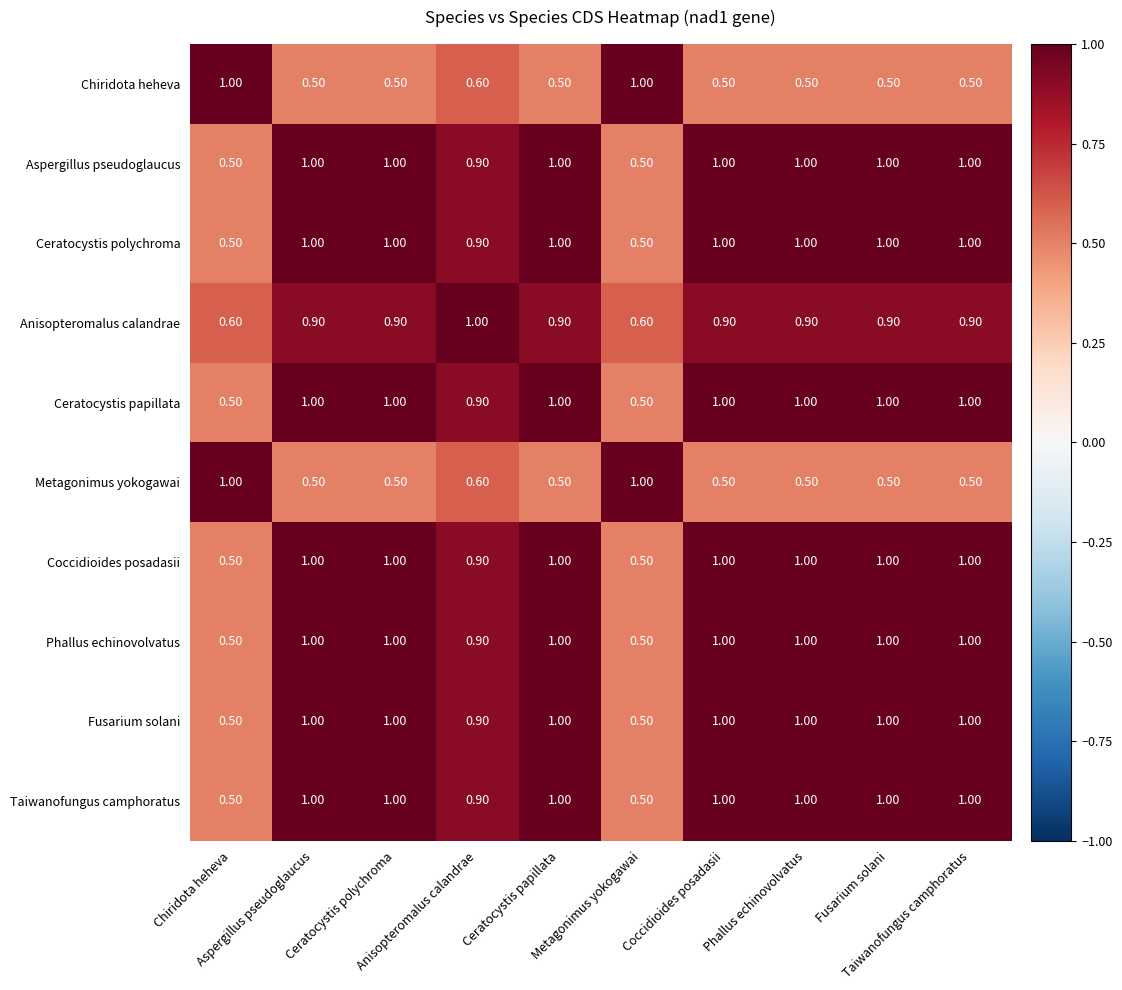

At how many categories does at least one series exceed 0?

10